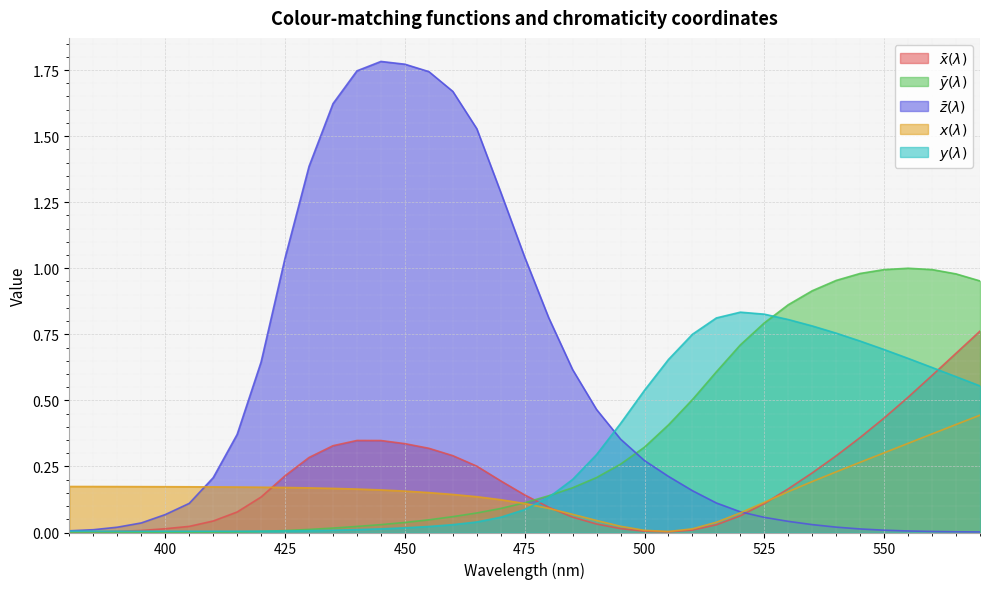

What are all the series names shown in the legend?

$\bar{x}(\lambda)$, $\bar{y}(\lambda)$, $\bar{z}(\lambda)$, $x(\lambda)$, $y(\lambda)$